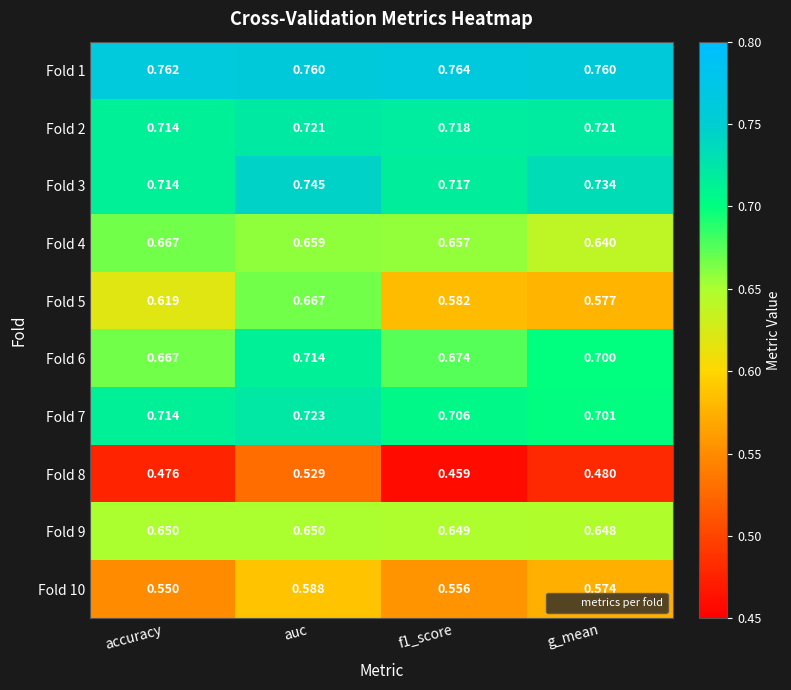

At which label does Fold 5 reach its minimum?

g_mean